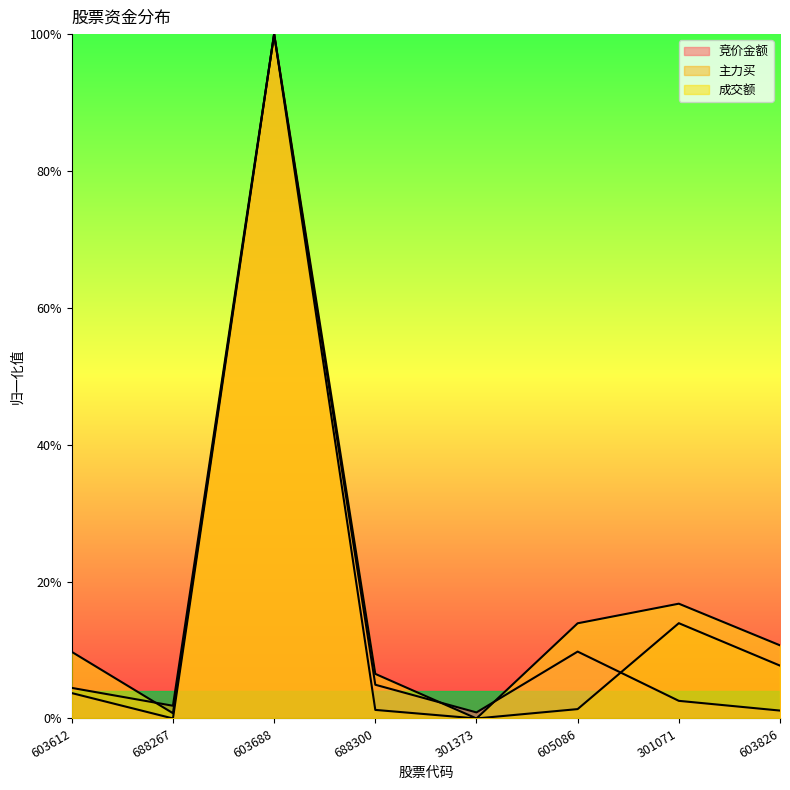

How many lines are shown in the chart?

3